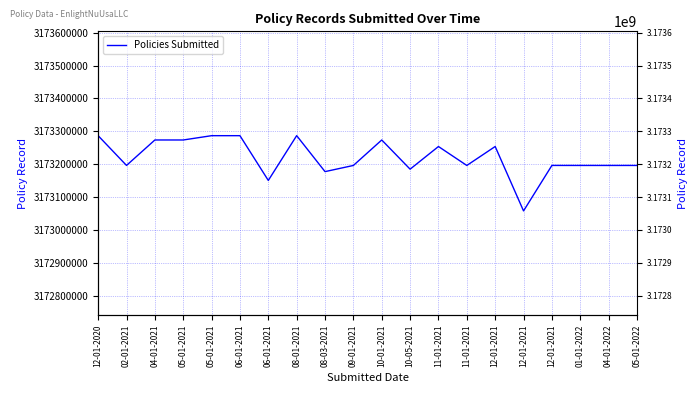

What is the change in value from 05-01-2021 to 06-01-2021?

+13112